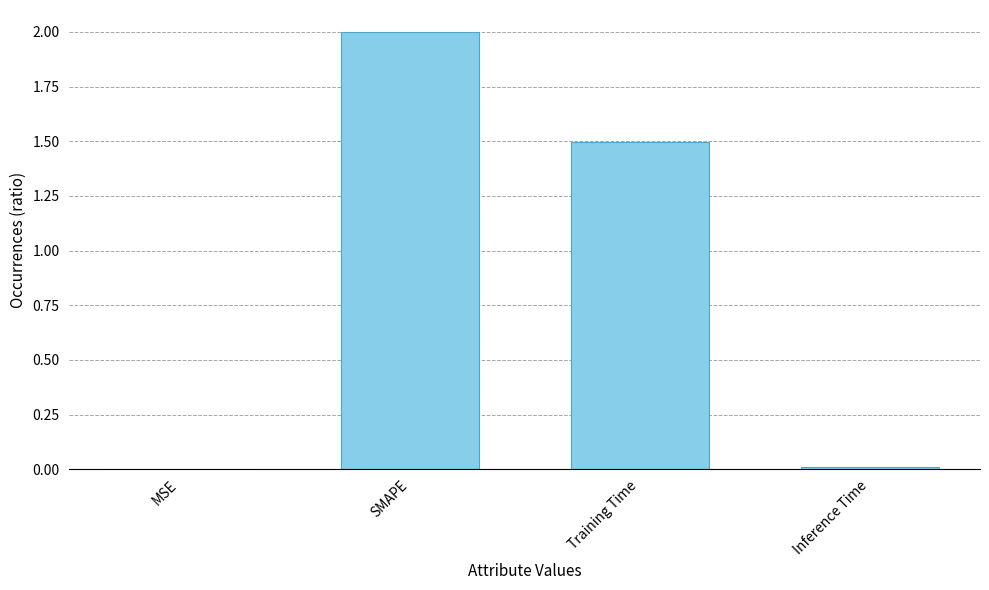

Where does the data first go above 1?

SMAPE